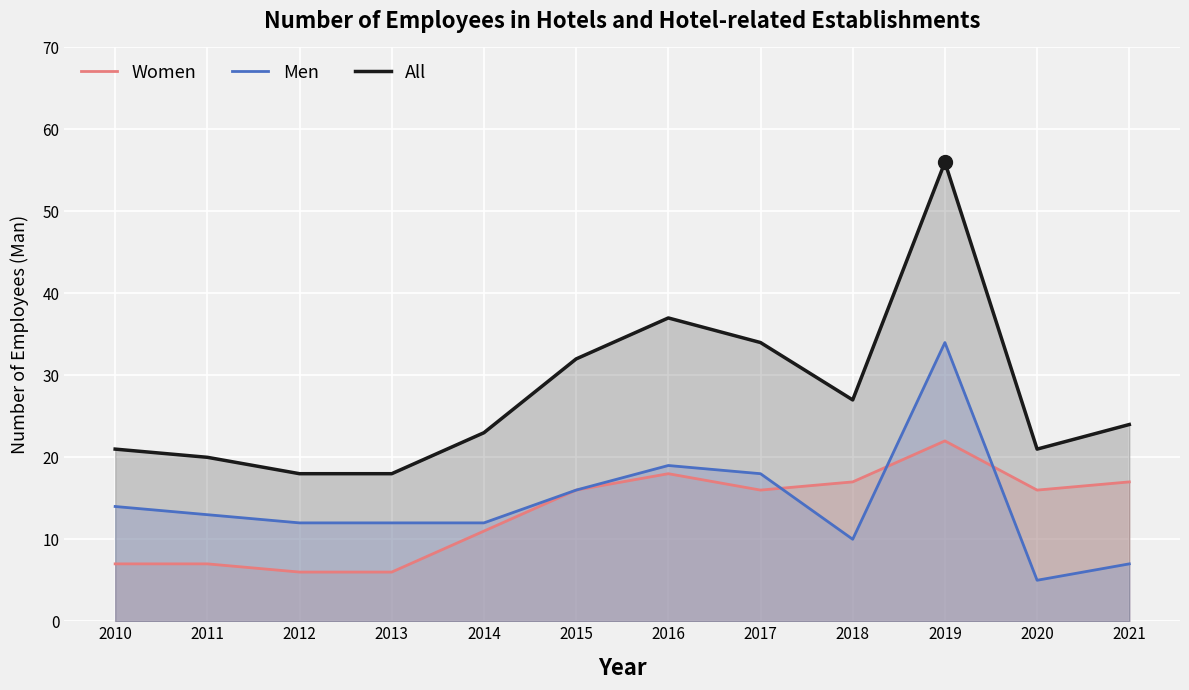

Which series has the largest range (max minus min)?

All